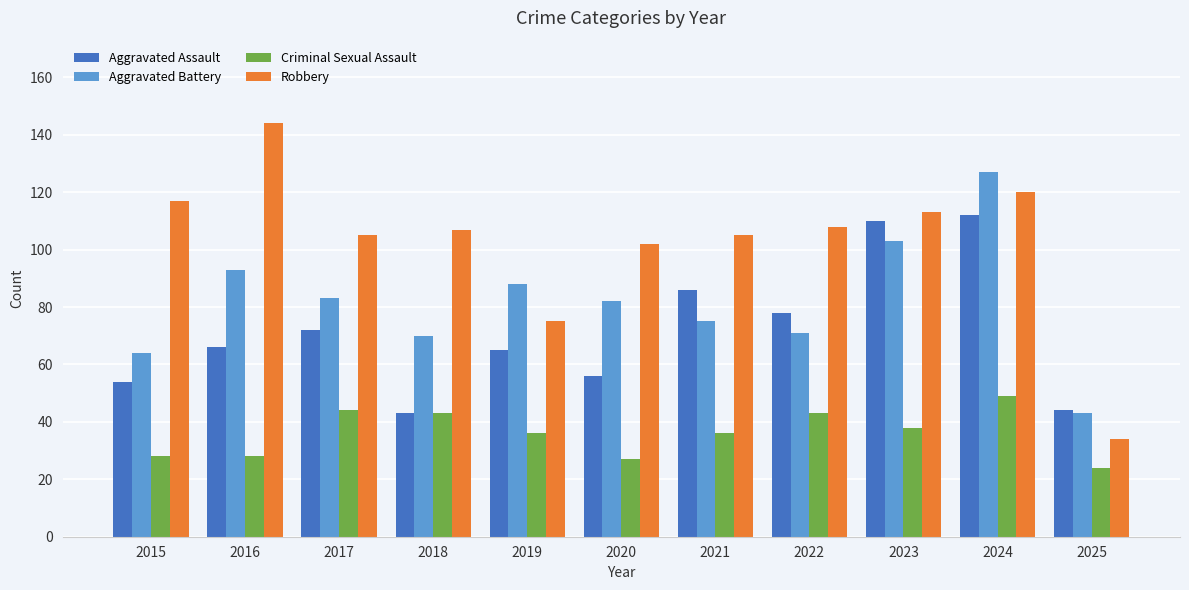

How many data points does each series have?

11